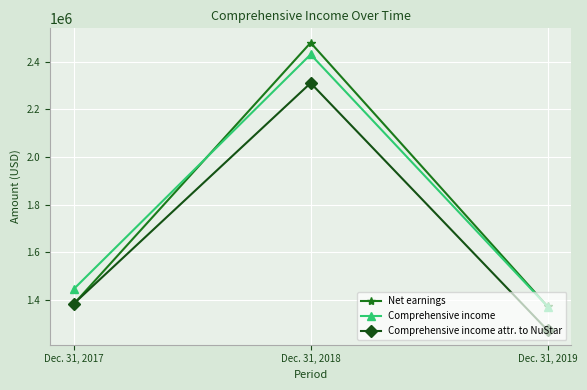

How many series are shown in this chart?

3